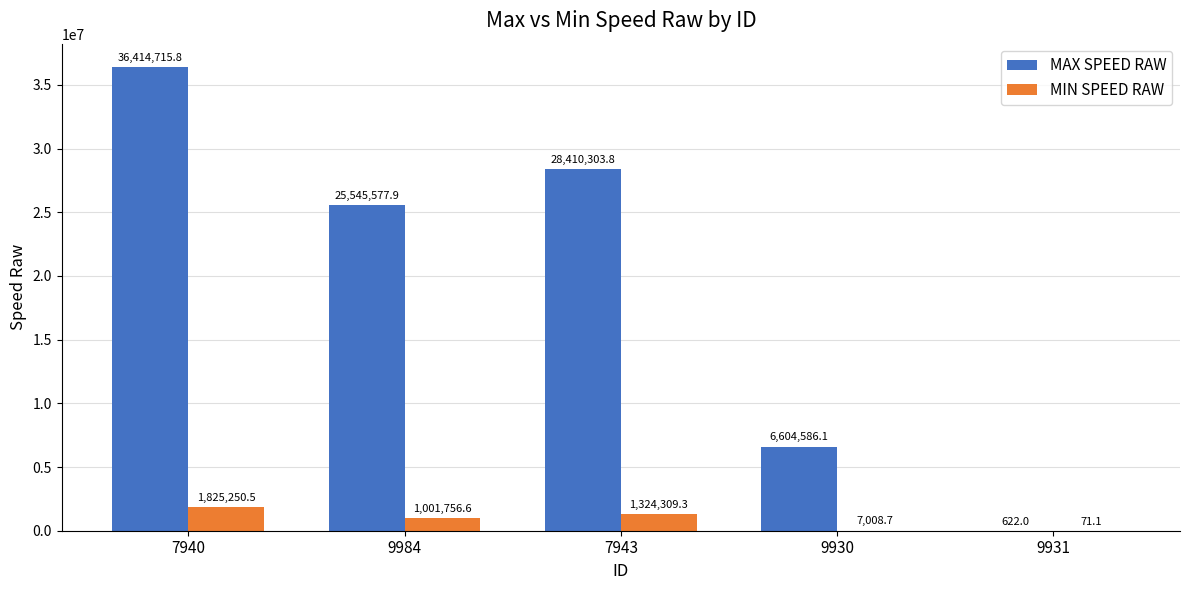

How many groups of bars are there?

5